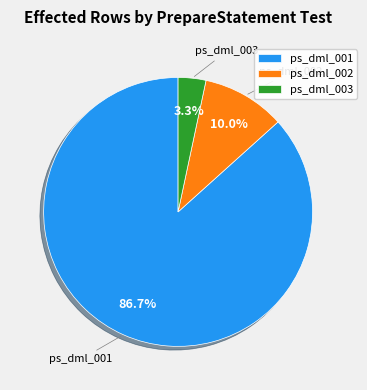

To the nearest percent, what is the difference between the largest and smallest slice percentages?

83%